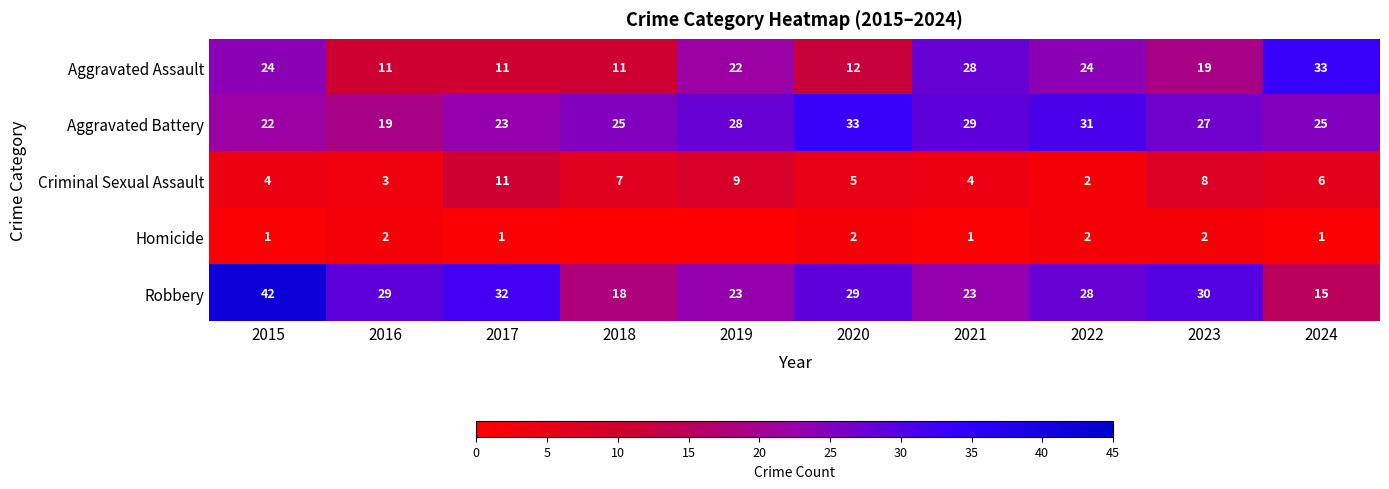

What is the difference between the Aggravated Assault values at 2024 and 2017?

22